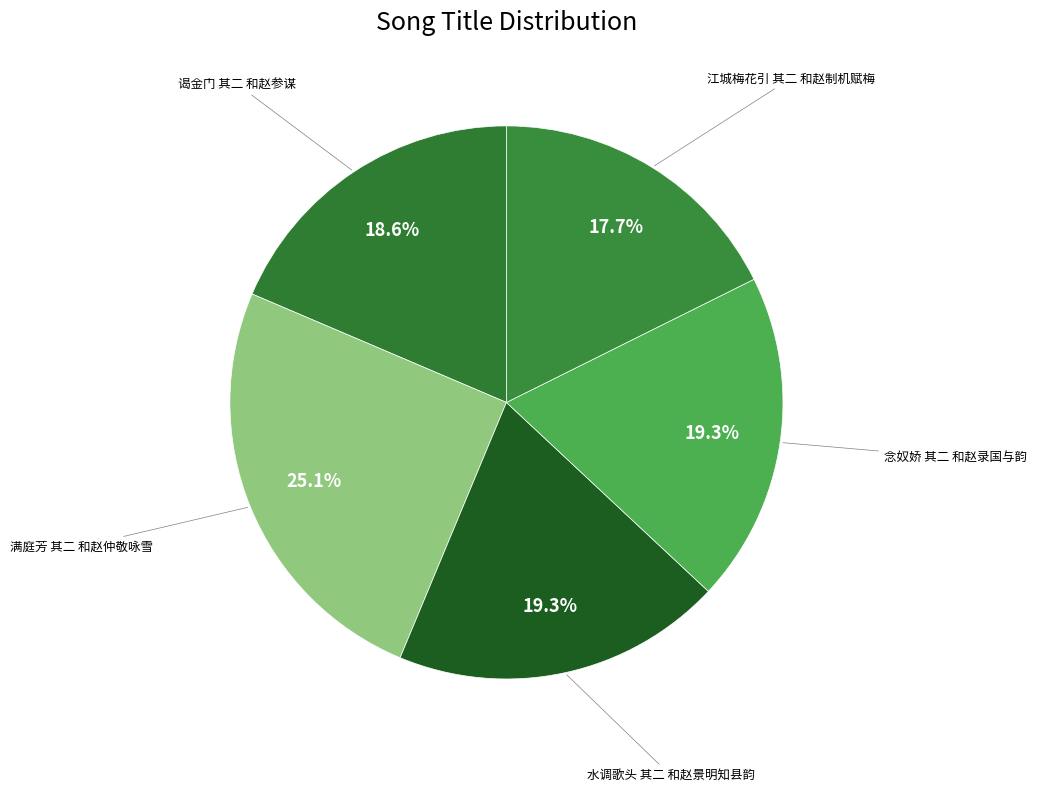

How many slices are in this pie chart?

5